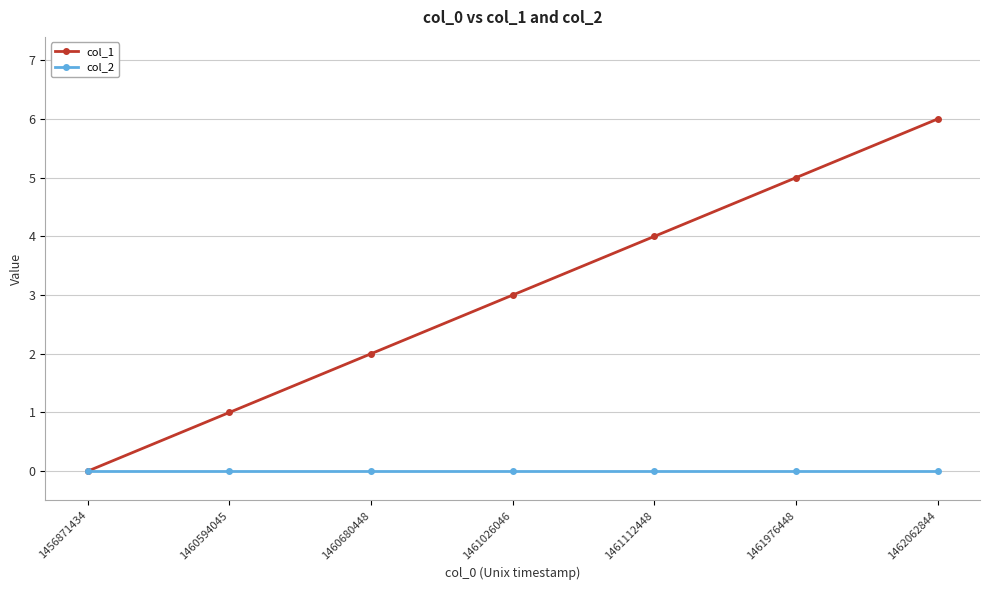

What is the sum of all col_1 values?

21